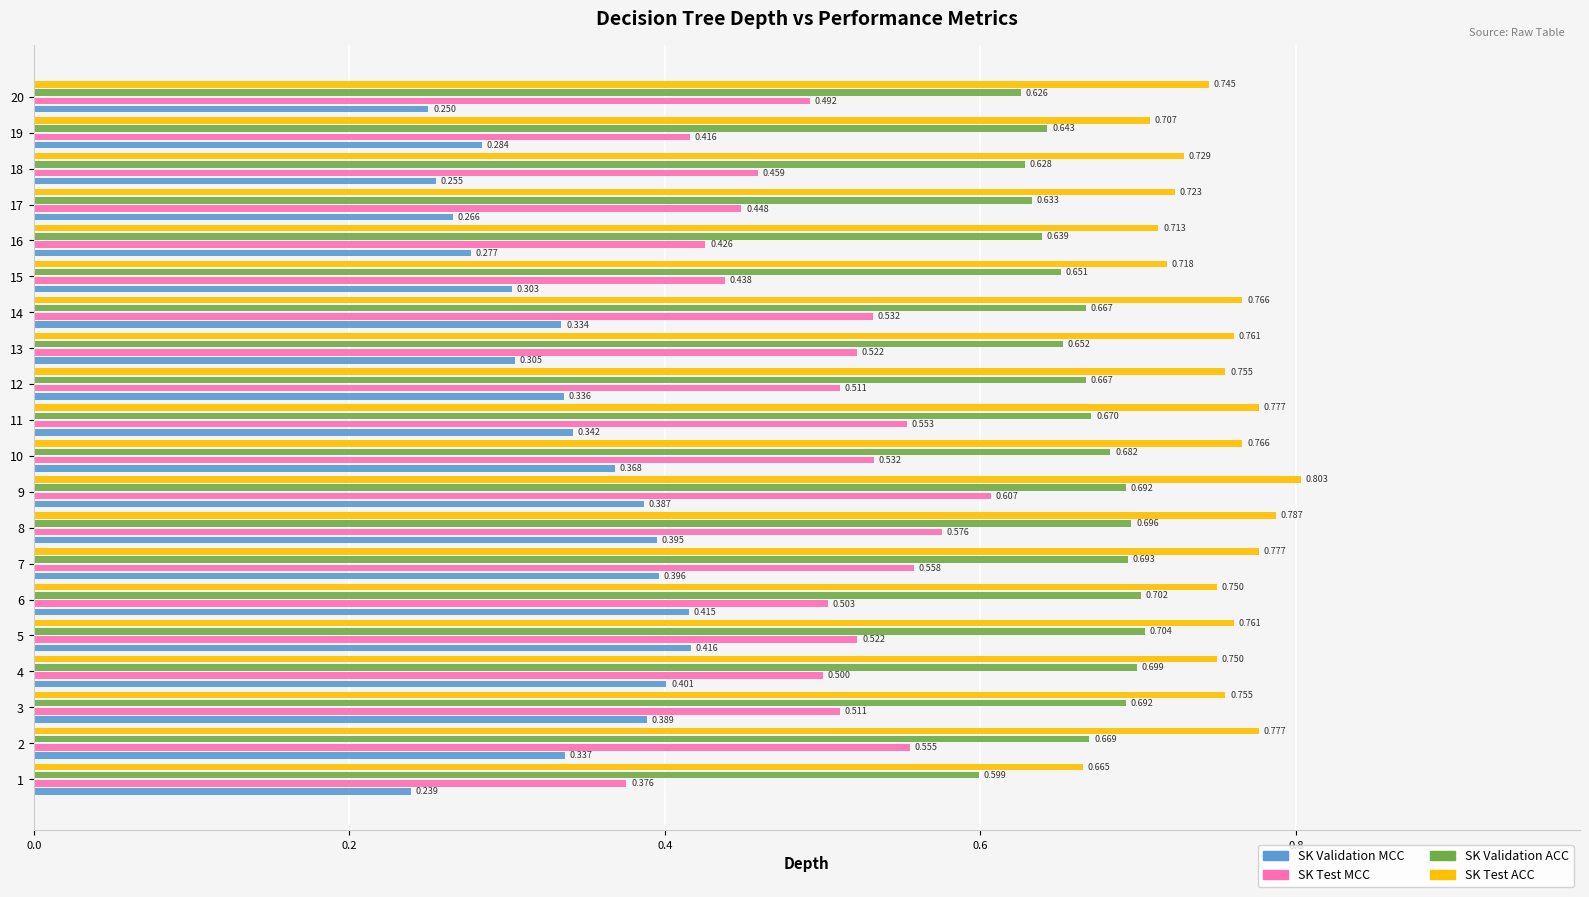

Rank the series at 5 from lowest to highest value.

SK Validation MCC, SK Test MCC, SK Validation ACC, SK Test ACC